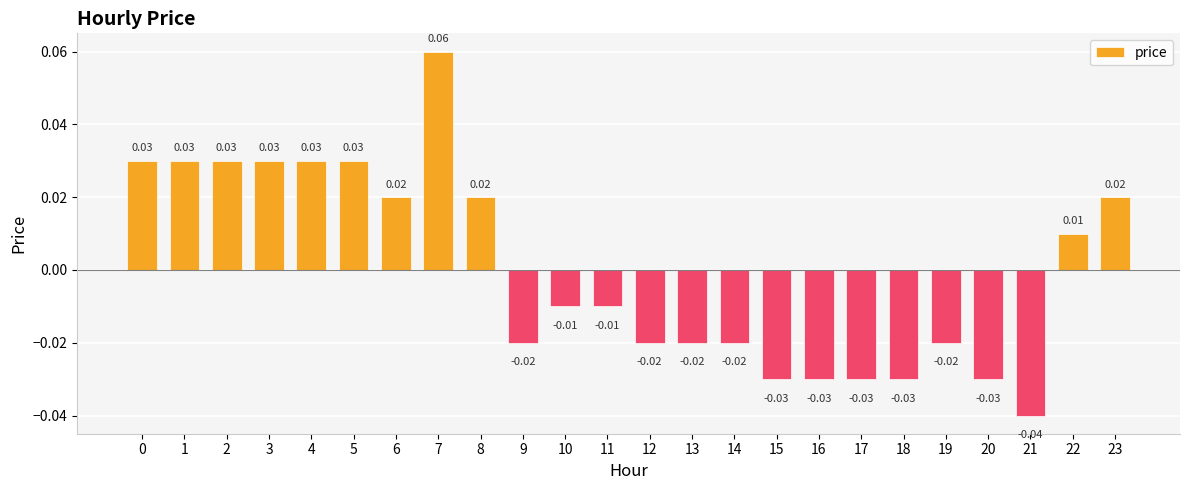

Between 3 and 18, which is larger?

3